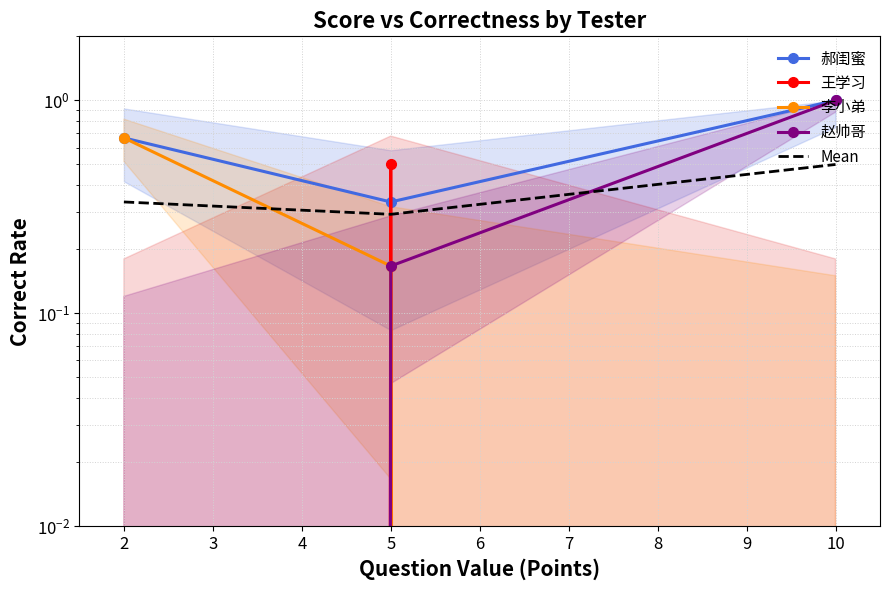

True or false: 王学习 has a value of -0.2 at 10.

False